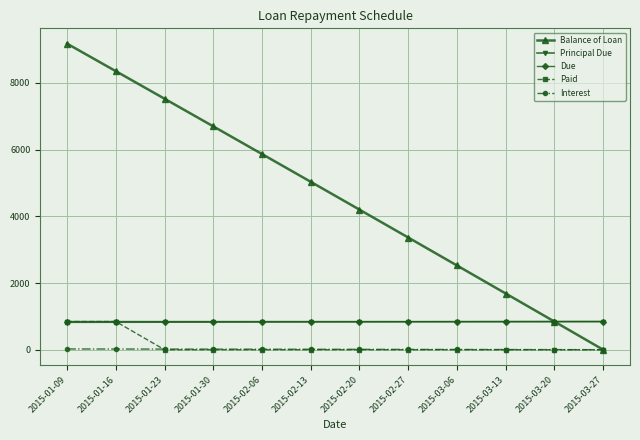

What position from the left is 2015-03-06?

9